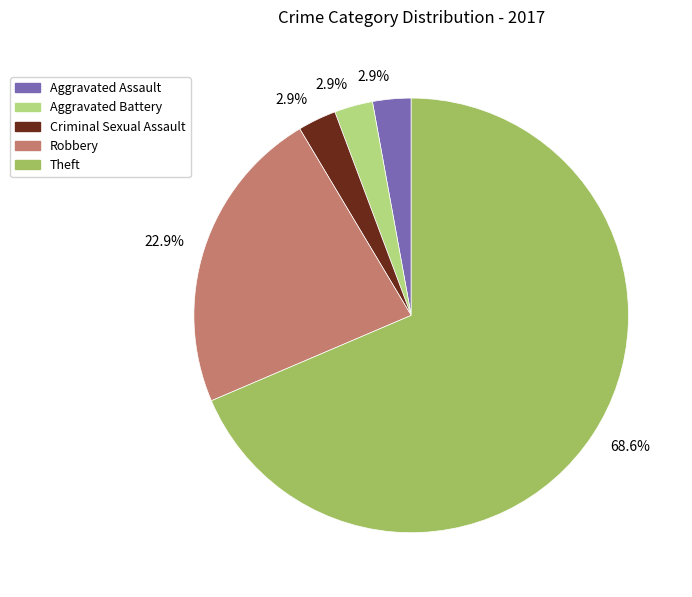

To the nearest percent, what is the average slice percentage?

20%